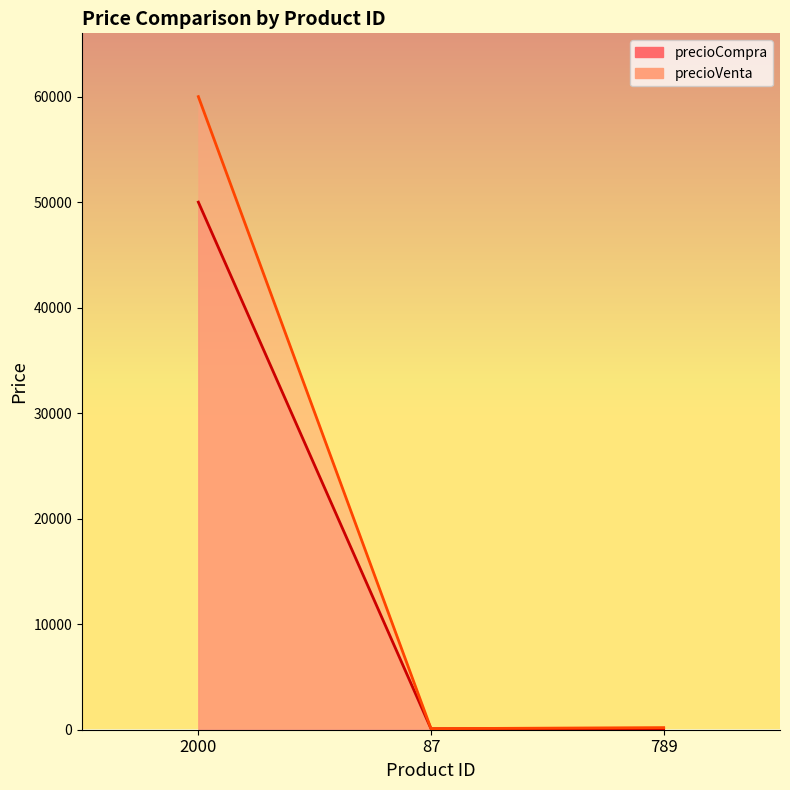

What is the minimum value for precioCompra?

89